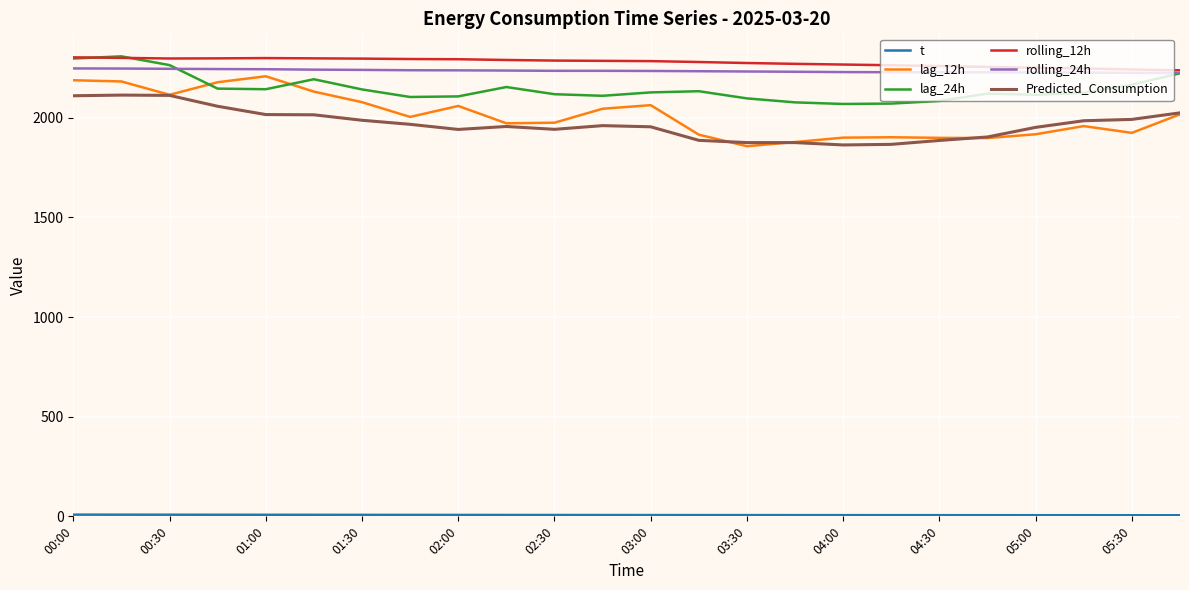

List the series in order of their peak value, lowest first.

t, Predicted_Consumption, lag_12h, rolling_24h, rolling_12h, lag_24h